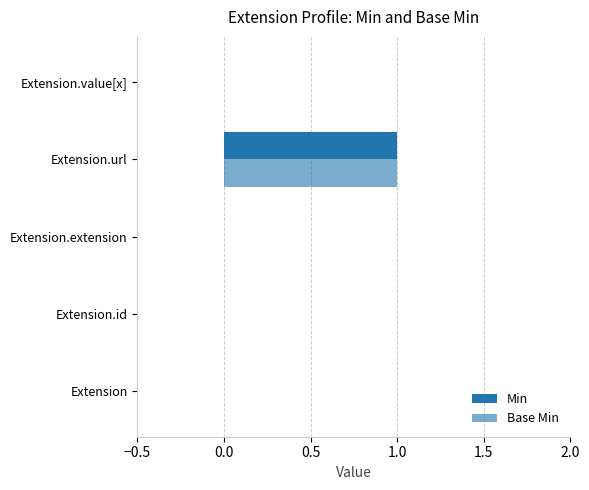

What is the value of the Base Min bar at the 4th from the left?

1